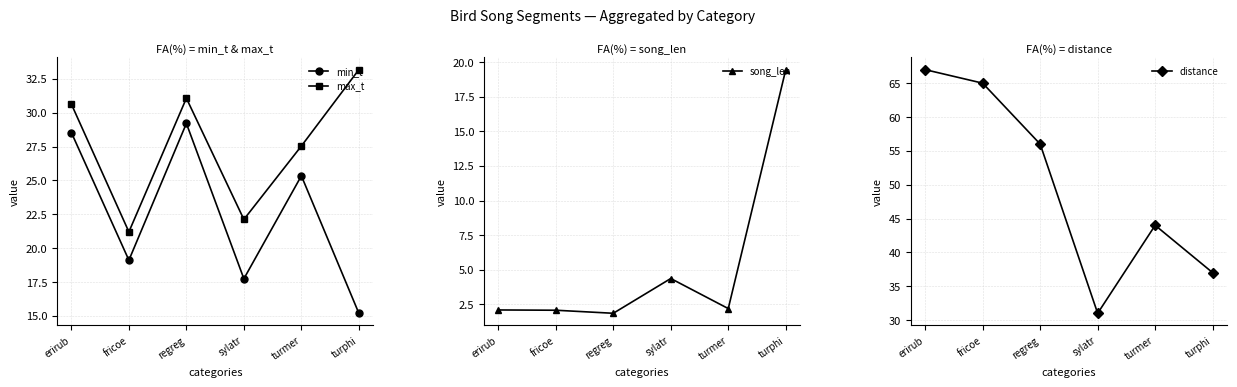

In song_len, how many points are lower than both neighbors (excluding endpoints)?

2